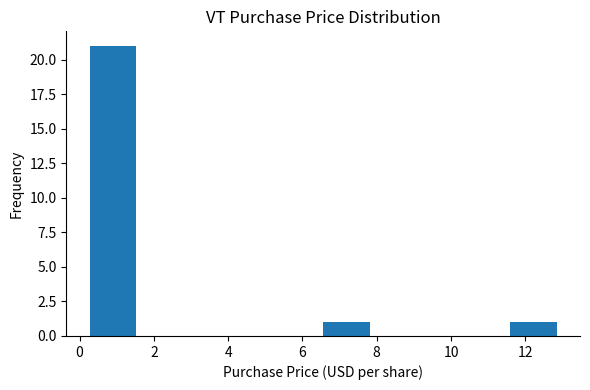

Reading left to right, list every bar in this chart as the range it spans on the x-axis followed by its height. Neither the bar edges nor the heights are printed on the chart, so give them approximately, as read against the axes.

0.2 to 1.6: 21
1.6 to 2.8: 0
2.8 to 4.0: 0
4.0 to 5.4: 0
5.4 to 6.6: 0
6.6 to 7.8: 1
7.8 to 9.0: 0
9.0 to 10.4: 0
10.4 to 11.6: 0
11.6 to 12.8: 1